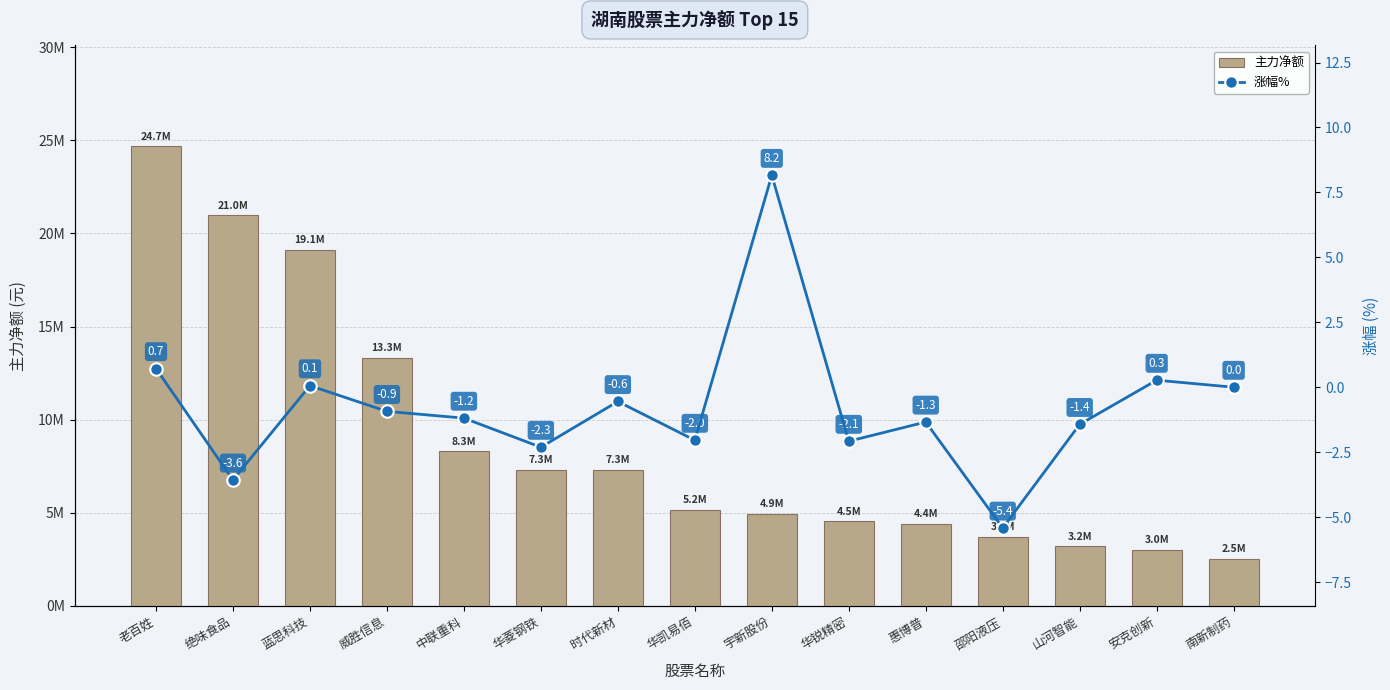

How many positive values does the 涨幅% series have?

4